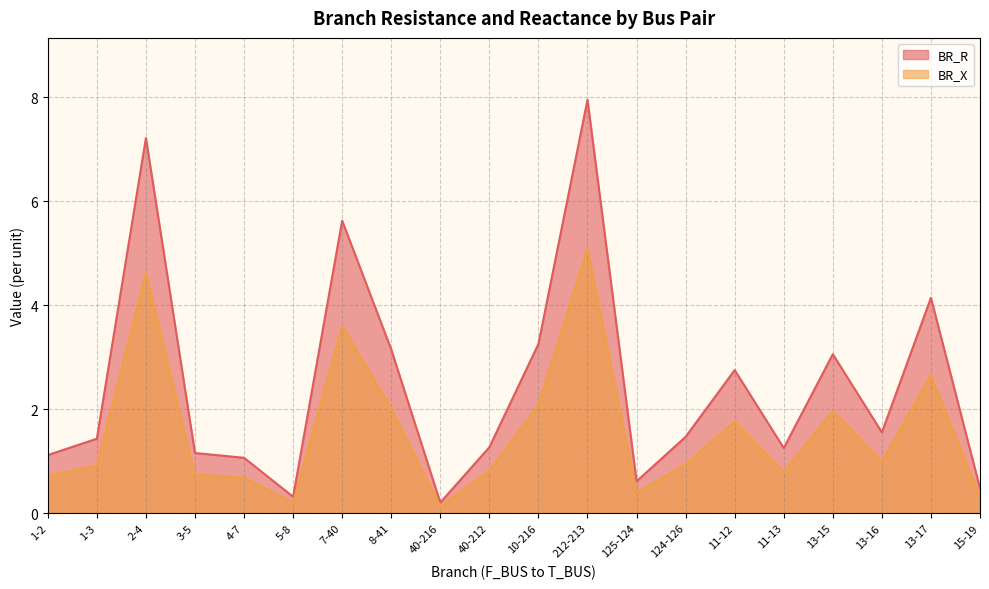

True or false: BR_X has more than 2 points higher than both neighbors.

True